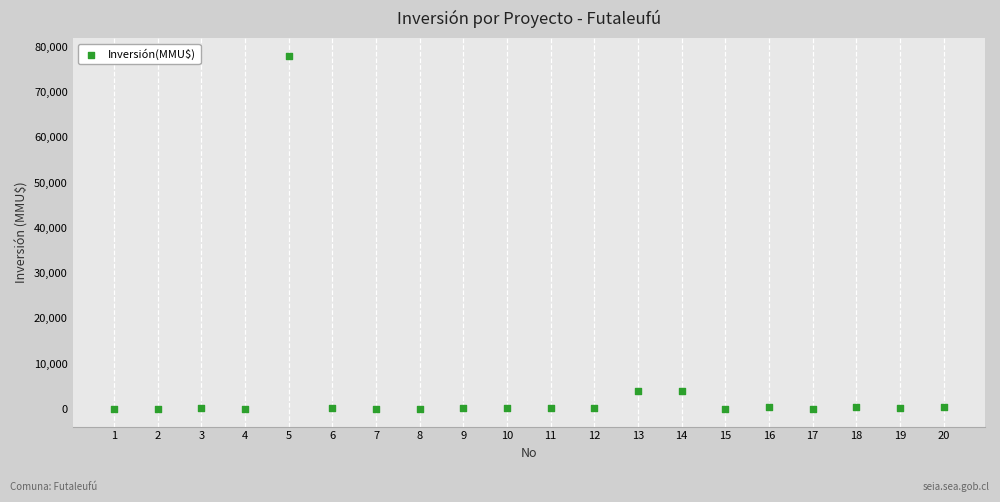

What is the range of Y values (max minus min)?

78000